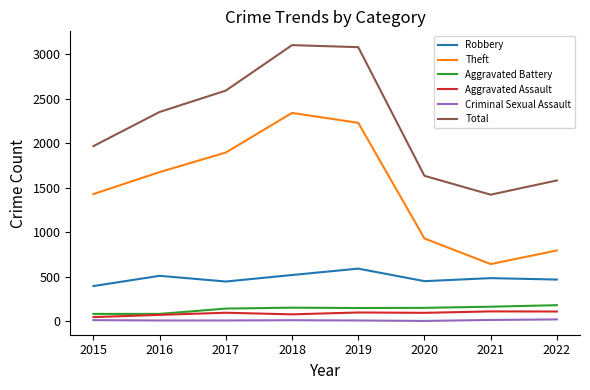

Which series changed the most between 2018 and 2022?

Theft